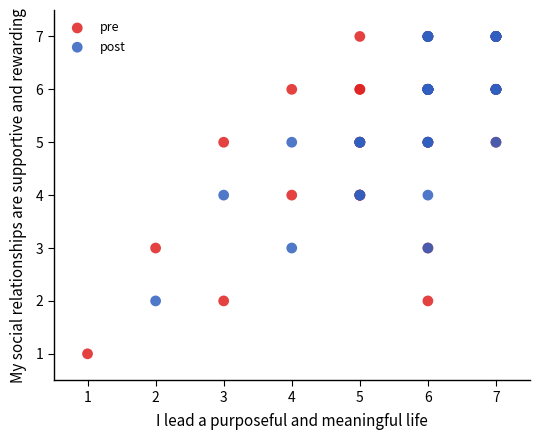

What are all the series names shown in the legend?

pre, post